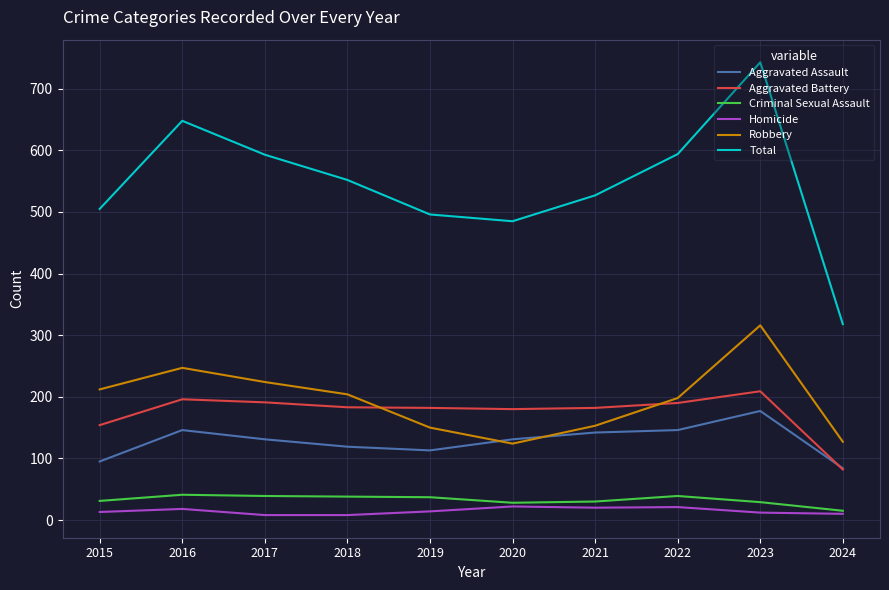

Rank the series by their maximum value, from highest to lowest.

Total, Robbery, Aggravated Battery, Aggravated Assault, Criminal Sexual Assault, Homicide